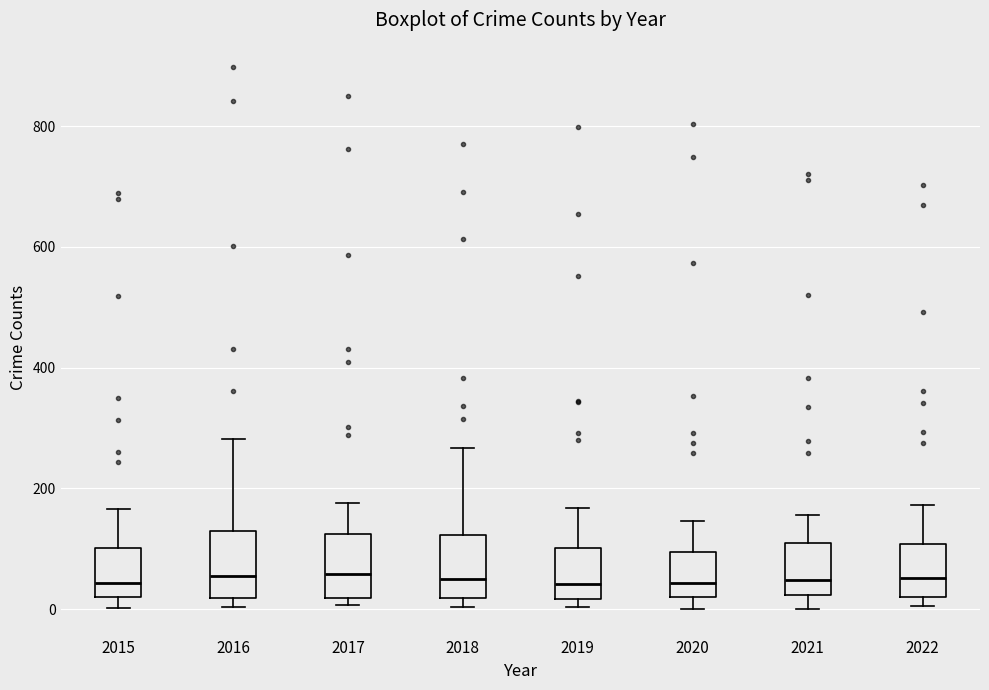

Reading left to right, transcribe this box plot: for each box, give where its median line is, the range the box spans, and where its two whiskers end, as read against the y-axis. The values are not printed on the chart, so give them approximately, as read against the axis.

2015: median 40, box 20 to 100, whiskers 0 to 160
2016: median 60, box 20 to 120, whiskers 0 to 280
2017: median 60, box 20 to 120, whiskers 0 to 180
2018: median 40, box 20 to 120, whiskers 0 to 260
2019: median 40, box 20 to 100, whiskers 0 to 160
2020: median 40, box 20 to 100, whiskers 0 to 140
2021: median 40, box 20 to 100, whiskers 0 to 160
2022: median 60, box 20 to 100, whiskers 0 to 180